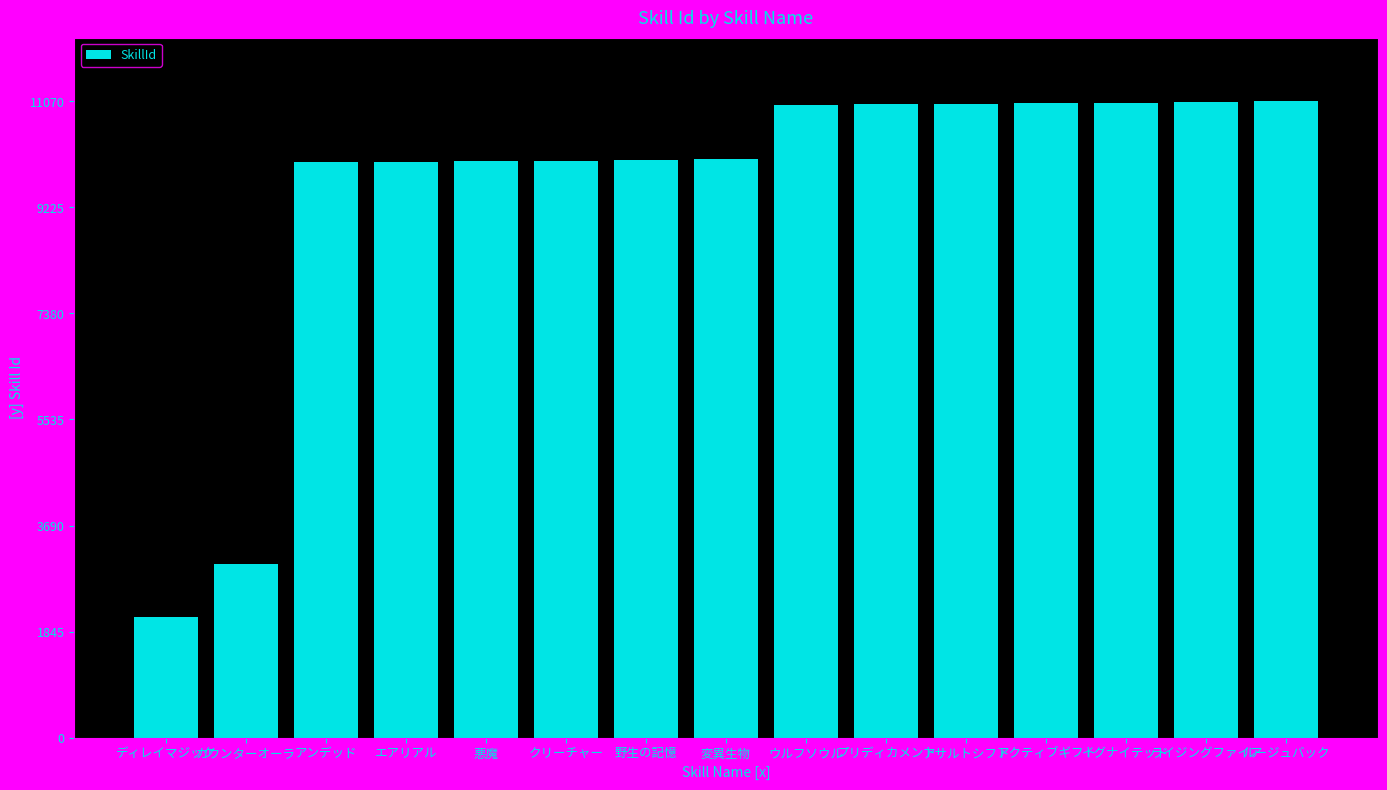

What is the minimum value shown in the chart?

2101